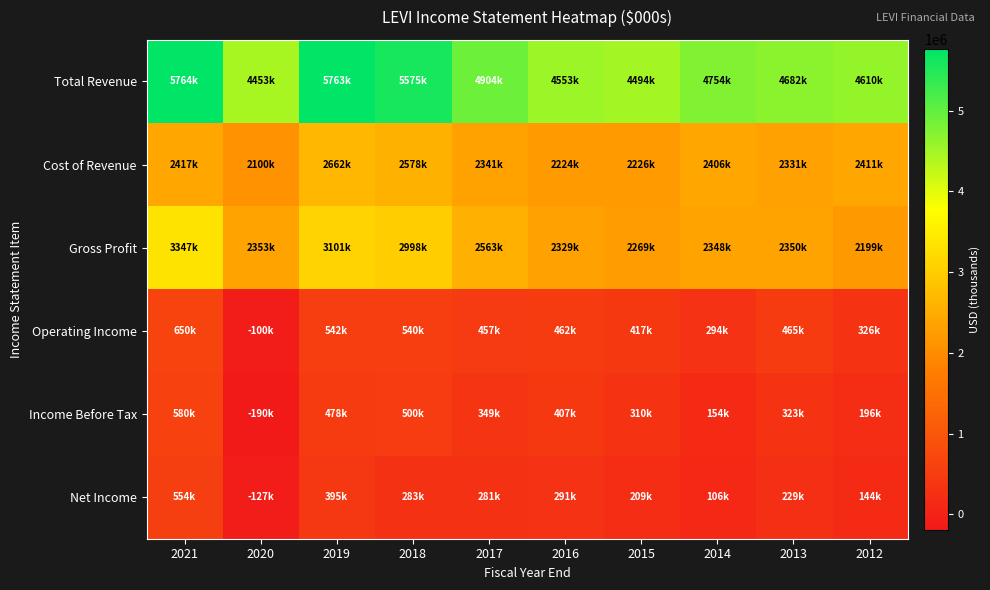

Reading left to right, what are all the values shown in this chart?

Total Revenue: 2021=5763900	2020=4452600	2019=5763100	2018=5575400	2017=4904000	2016=4552700	2015=4494500	2014=4754000	2013=4681700	2012=4610200
Cost of Revenue: 2021=2417200	2020=2099700	2019=2661700	2018=2577500	2017=2341300	2016=2223700	2015=2225500	2014=2405600	2013=2331200	2012=2410900
Gross Profit: 2021=3346700	2020=2352900	2019=3101400	2018=2998000	2017=2562700	2016=2329000	2015=2269000	2014=2348400	2013=2350500	2012=2199300
Operating Income: 2021=649700	2020=-99900	2019=541800	2018=540400	2017=457300	2016=462200	2015=417000	2014=293500	2013=464800	2012=325800
Income Before Tax: 2021=580200	2020=-189800	2019=477600	2018=500000	2017=348800	2016=407300	2015=310400	2014=153900	2013=322600	2012=195900
Net Income: 2021=553500	2020=-127100	2019=394600	2018=283100	2017=281400	2016=291100	2015=209400	2014=106100	2013=229200	2012=143900